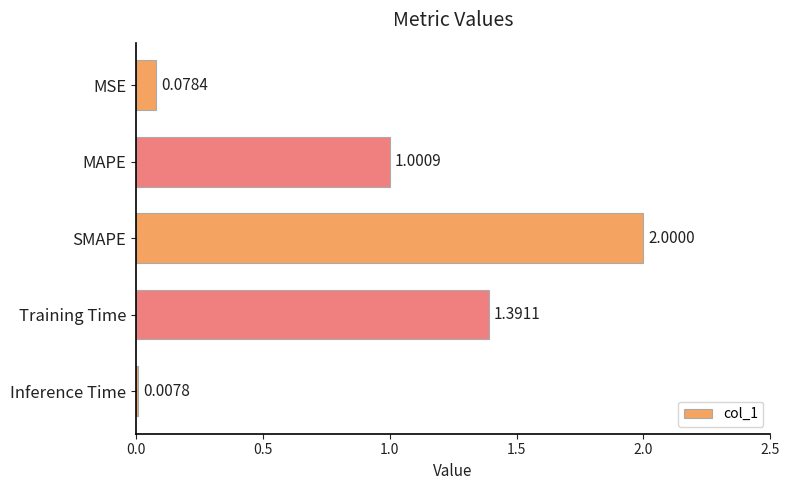

What is the difference between the maximum and minimum values?

2.0